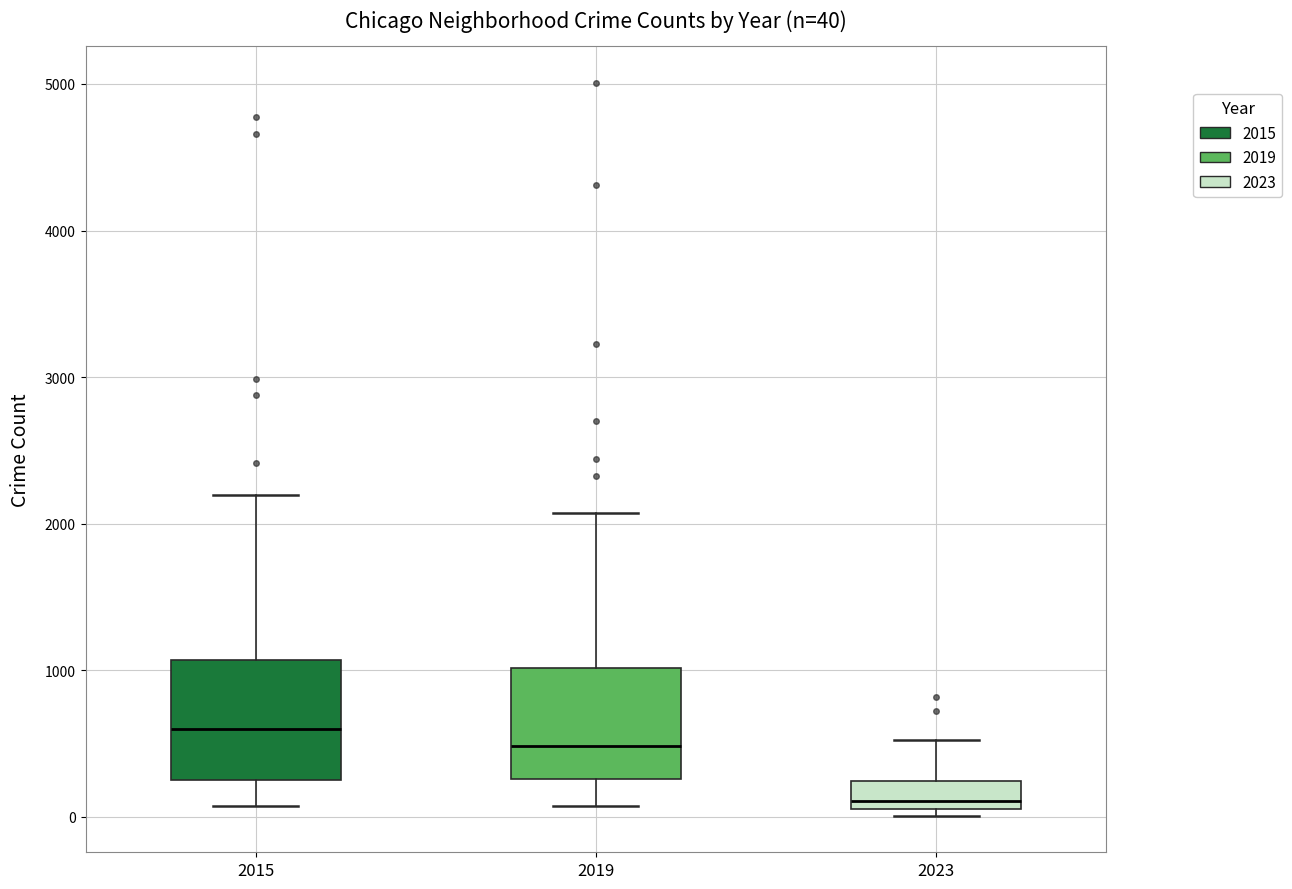

Which box's median line is the lowest?

2023